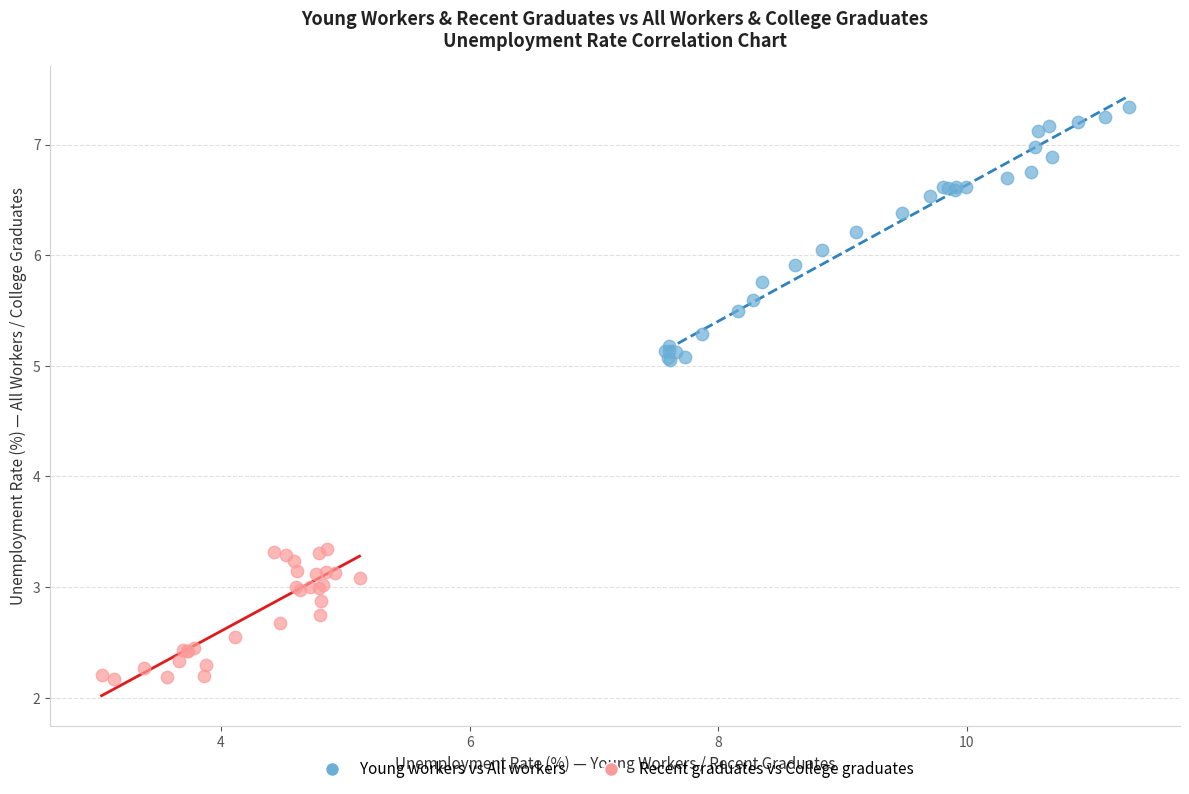

Which series contains the highest Y value?

Young workers vs All workers